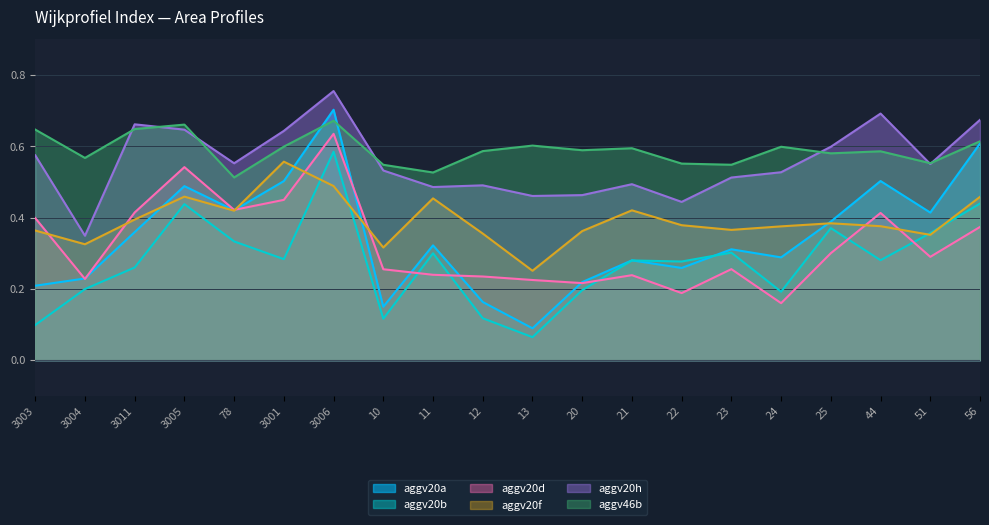

How many times do aggv20d and aggv20f cross each other?

7